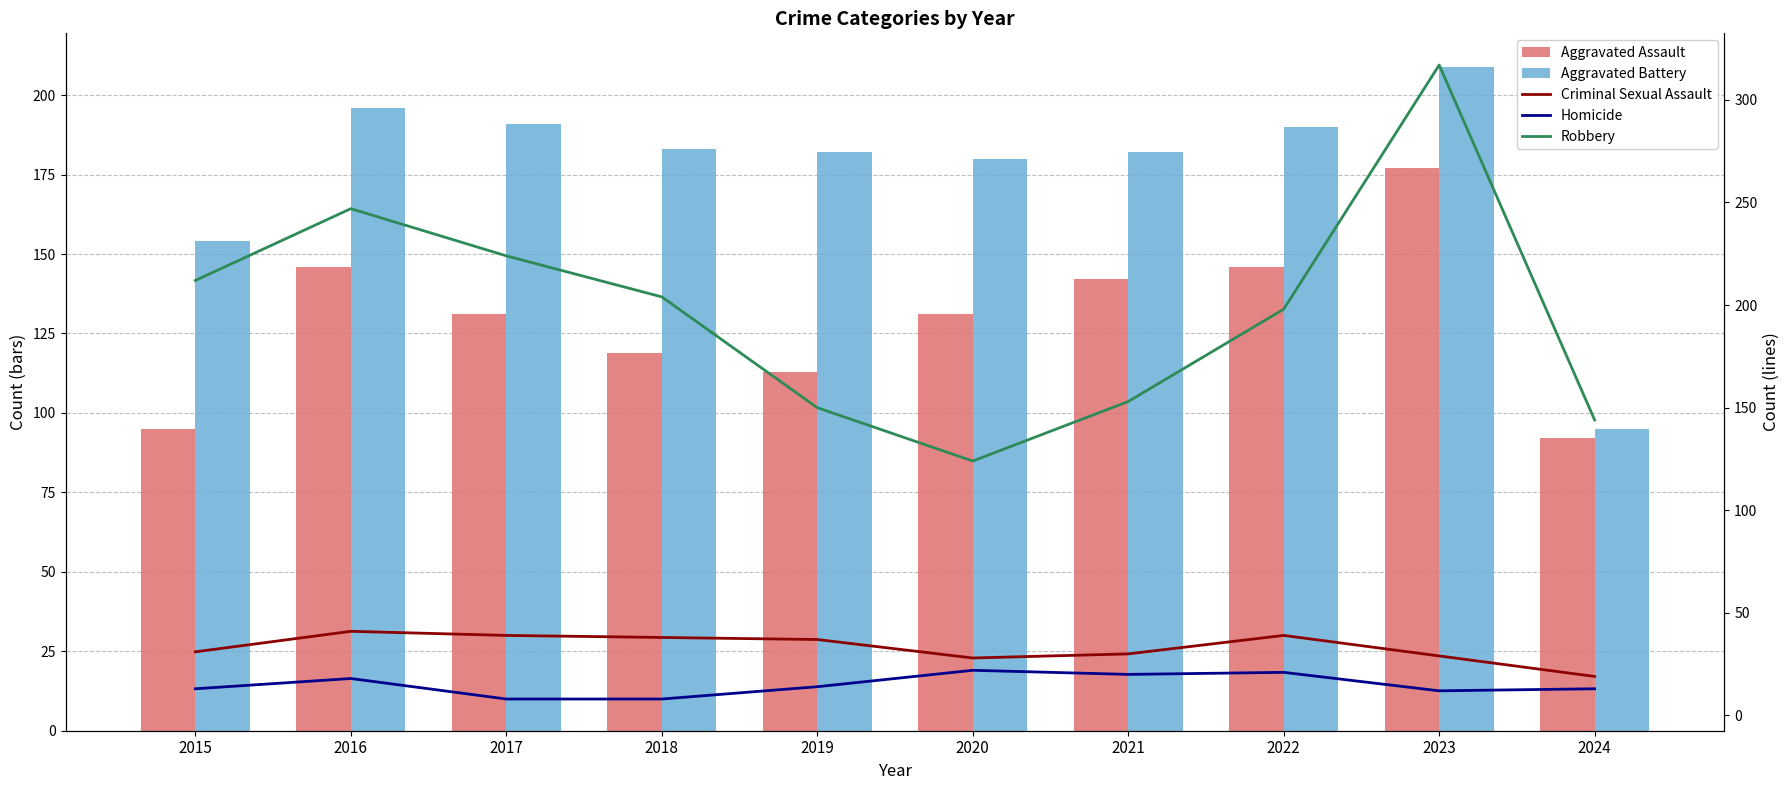

What is the maximum value shown in the chart?

317